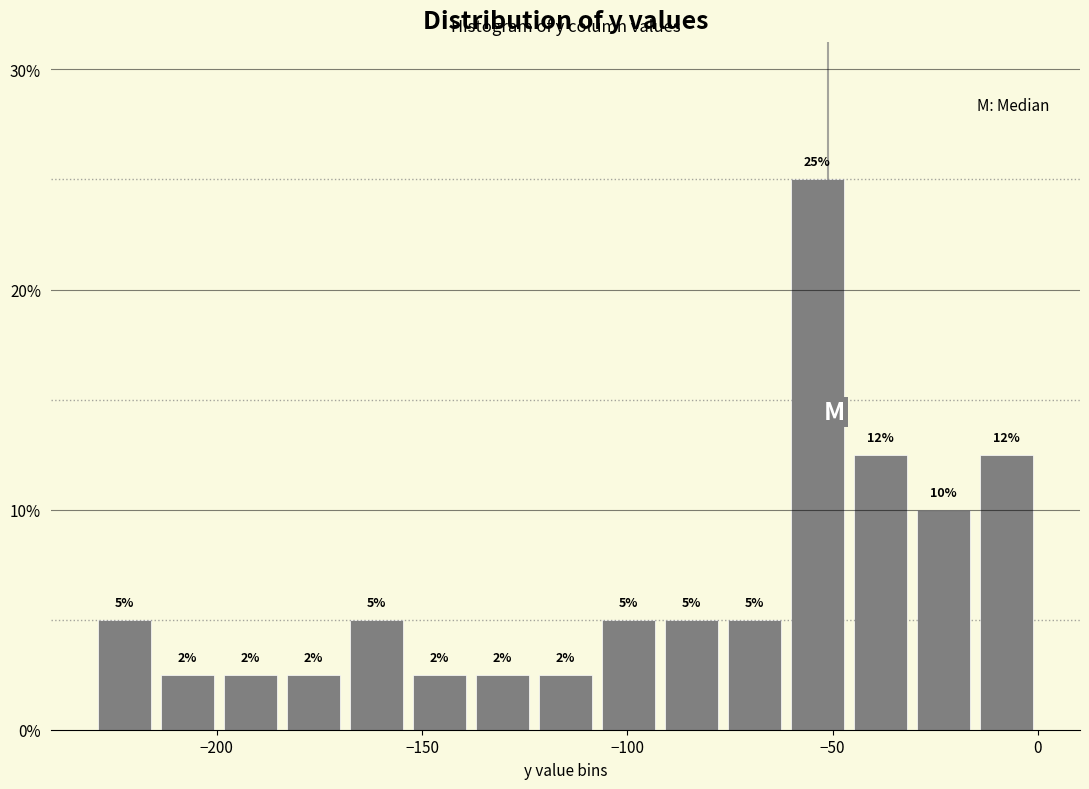

Read against the x-axis, roughly where is the centre of the tallest bar?

-55